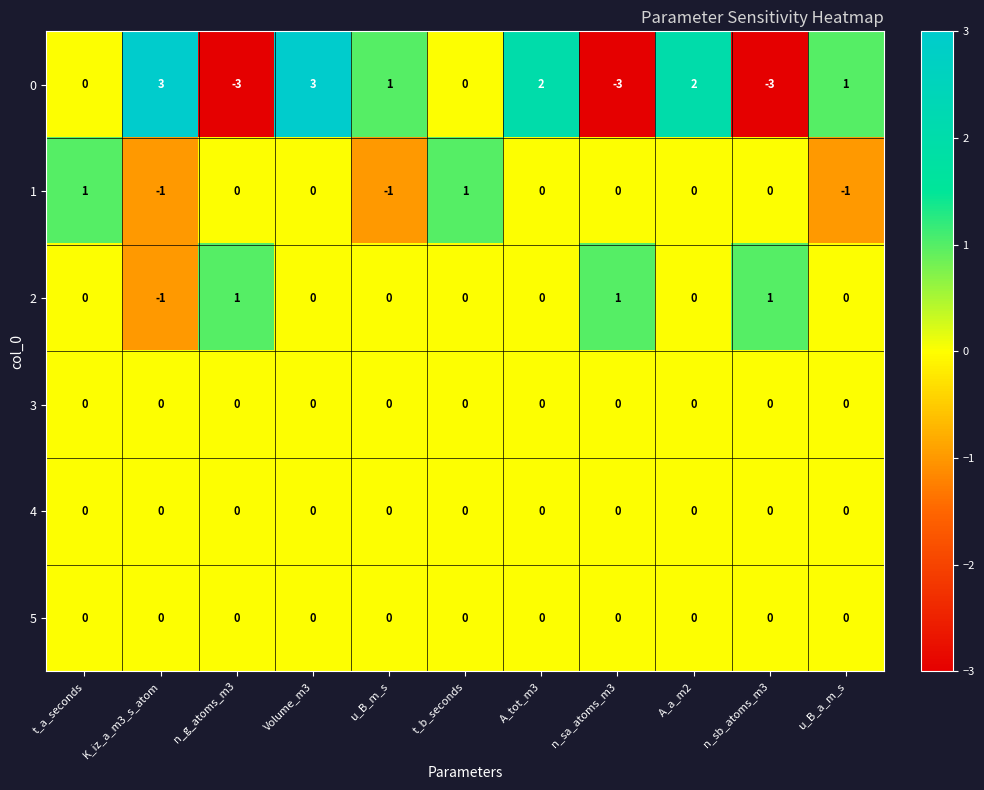

The 1 series shows 1 at Volume_m3. True or false?

False